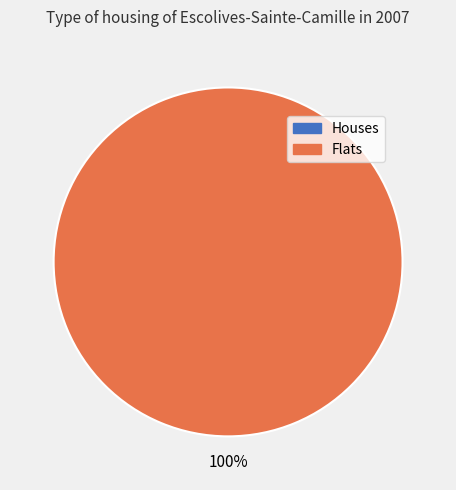

What is the change in value from 0 to 1?

+1